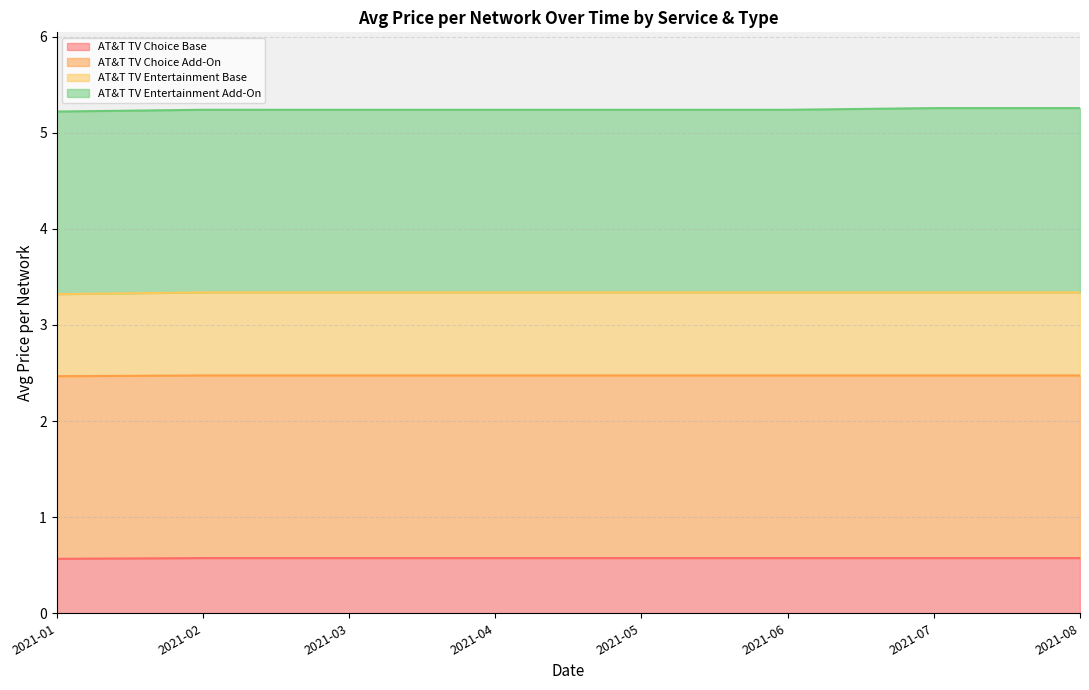

What are all the series names shown in the legend?

AT&T TV Choice Base, AT&T TV Choice Add-On, AT&T TV Entertainment Base, AT&T TV Entertainment Add-On